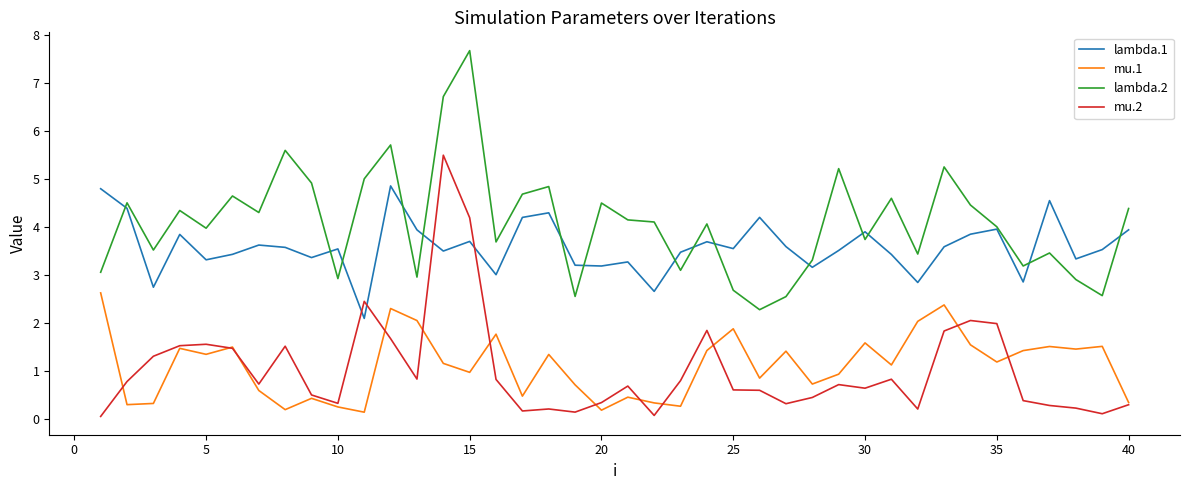

True or false: mu.1 and lambda.1 cross at least once.

False